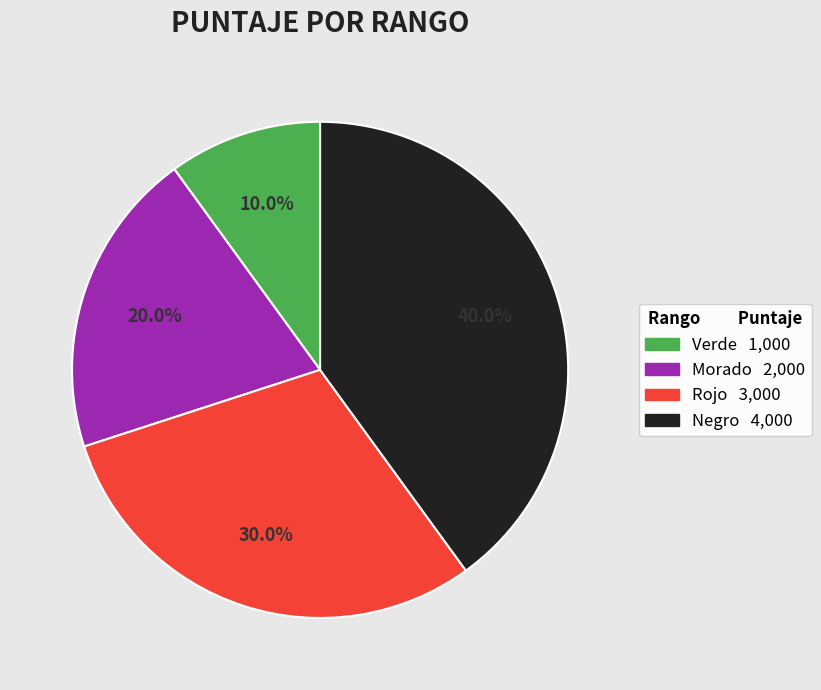

How many segments does this pie chart have?

4